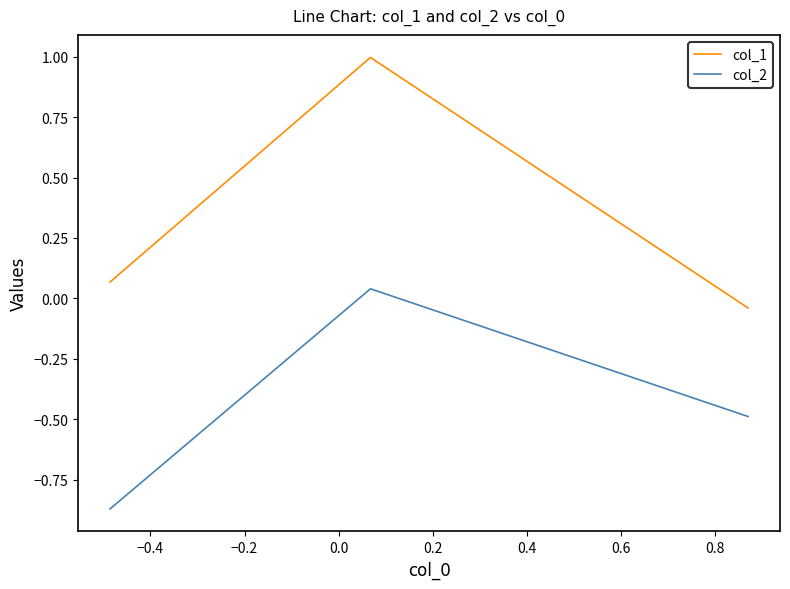

List the series in order of their peak value, lowest first.

col_2, col_1